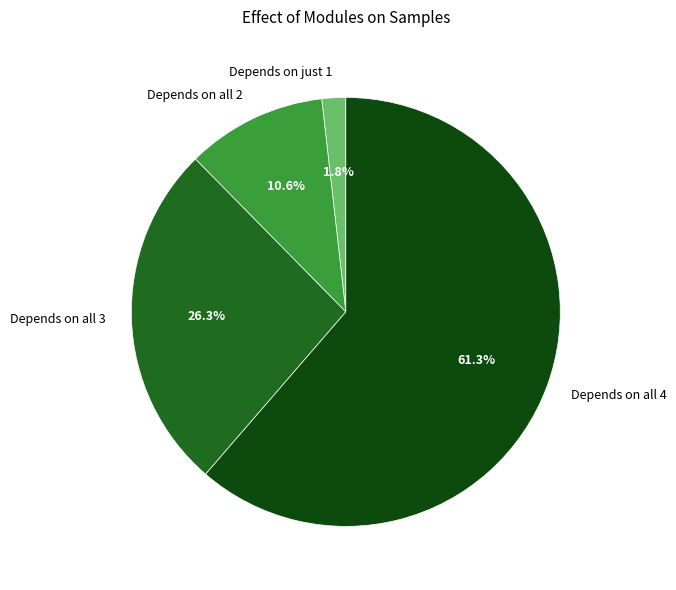

How many segments does this pie chart have?

4